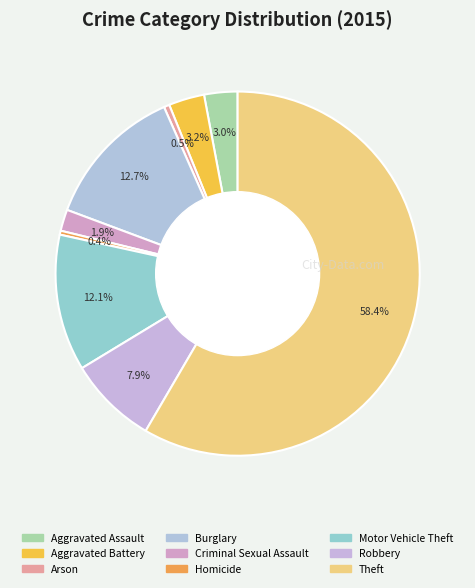

Rank the categories by value from highest to lowest.

Theft, Burglary, Motor Vehicle Theft, Robbery, Aggravated Battery, Aggravated Assault, Criminal Sexual Assault, Arson, Homicide